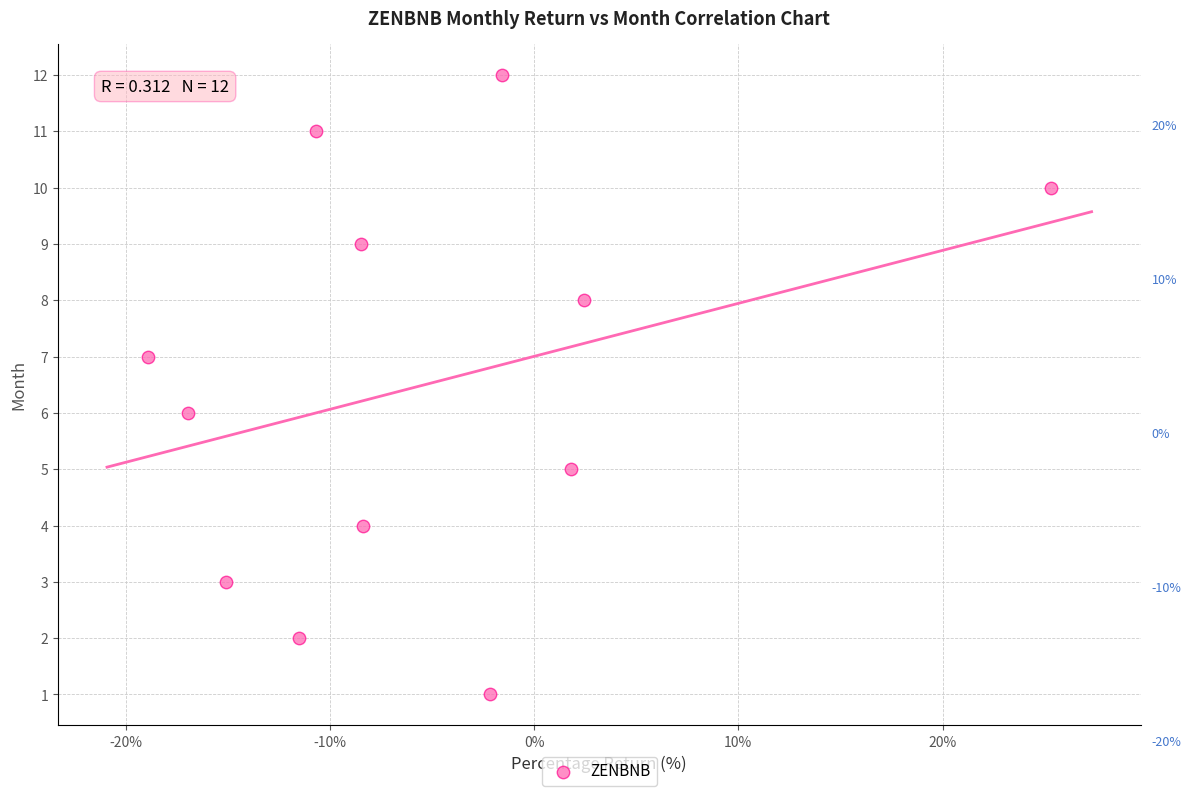

How many data points are displayed?

12